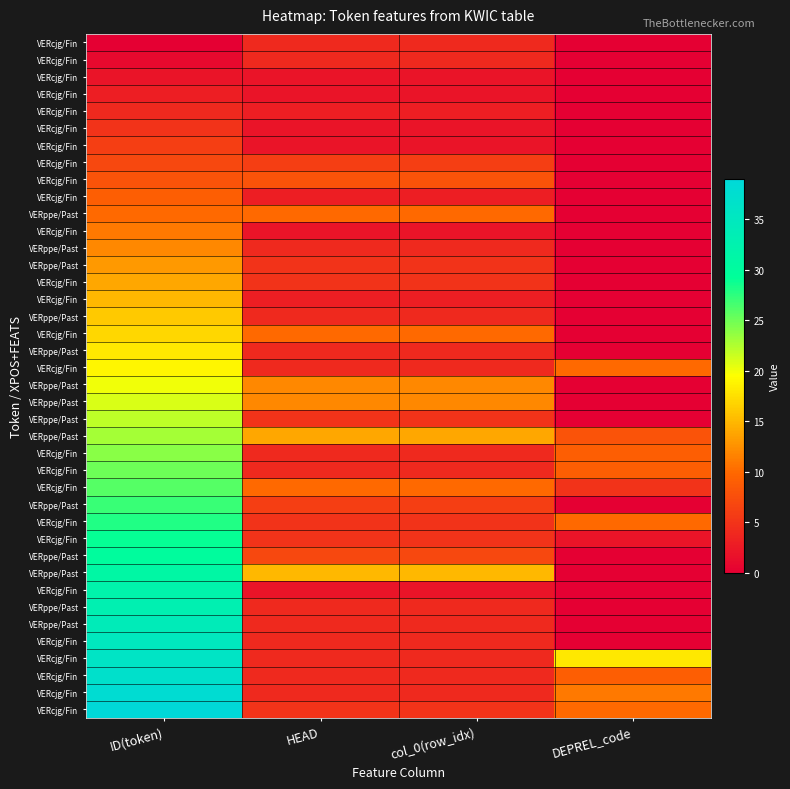

Count the number of data series in this chart.

40